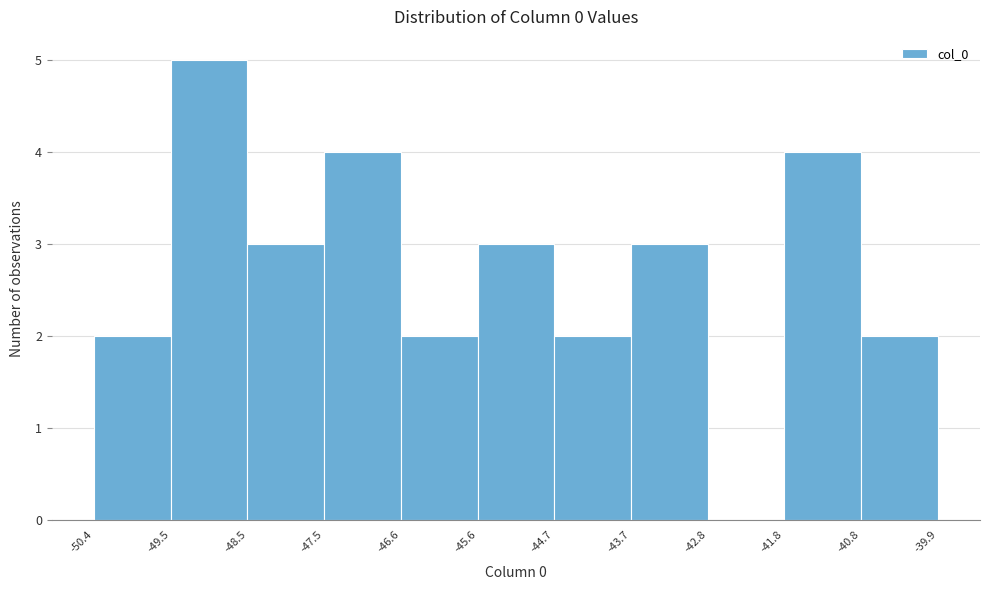

Which range on the x-axis has the tallest bar?

-49.5 to -48.5